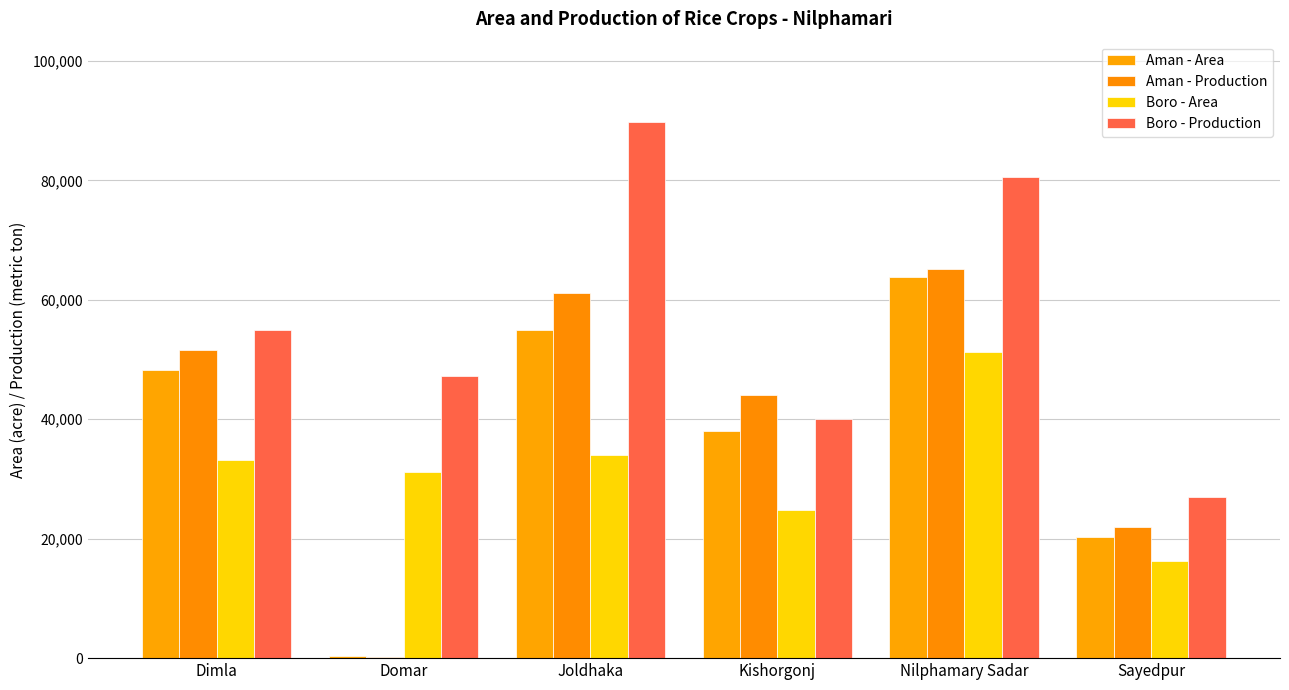

Are the bars horizontal?

No